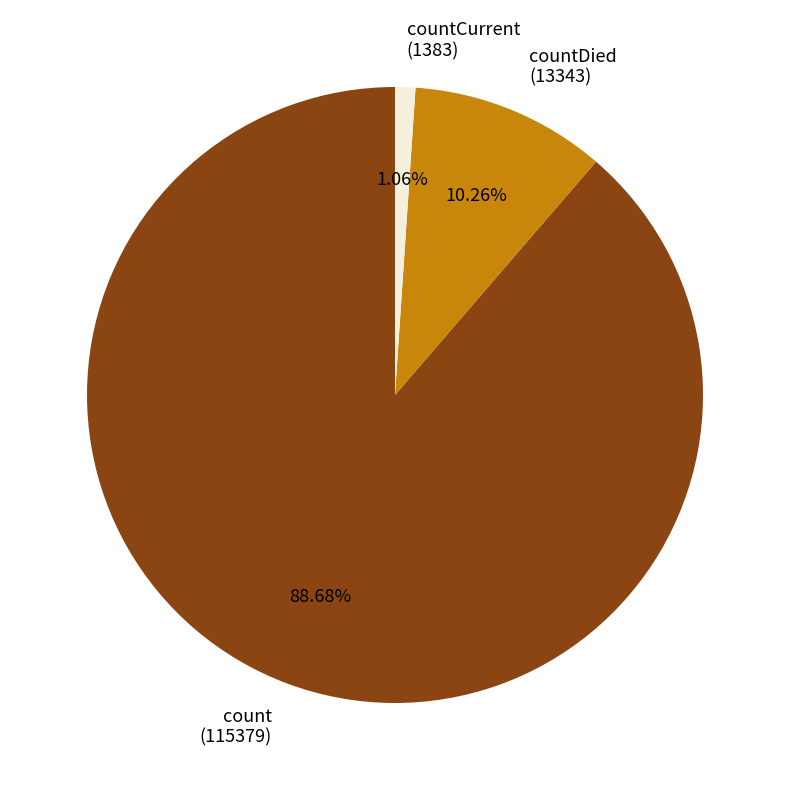

Which has a higher value, countCurrent (1383) or countDied (13343)?

countDied (13343)